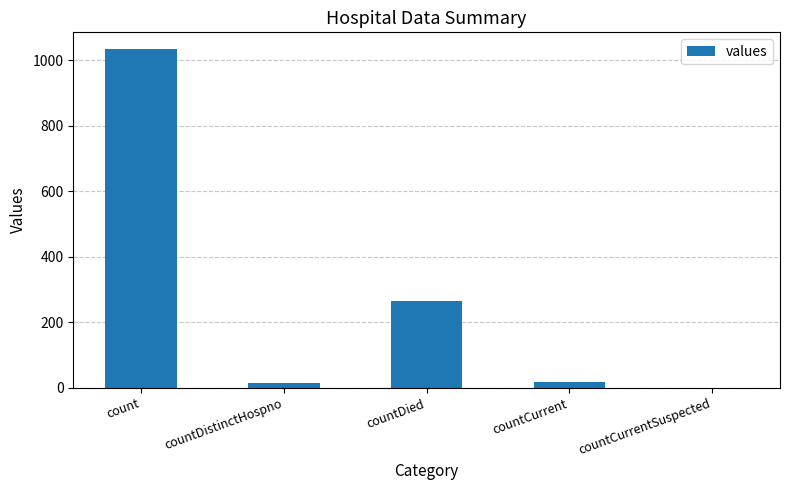

Is it true that the value at countDied is 266?

True